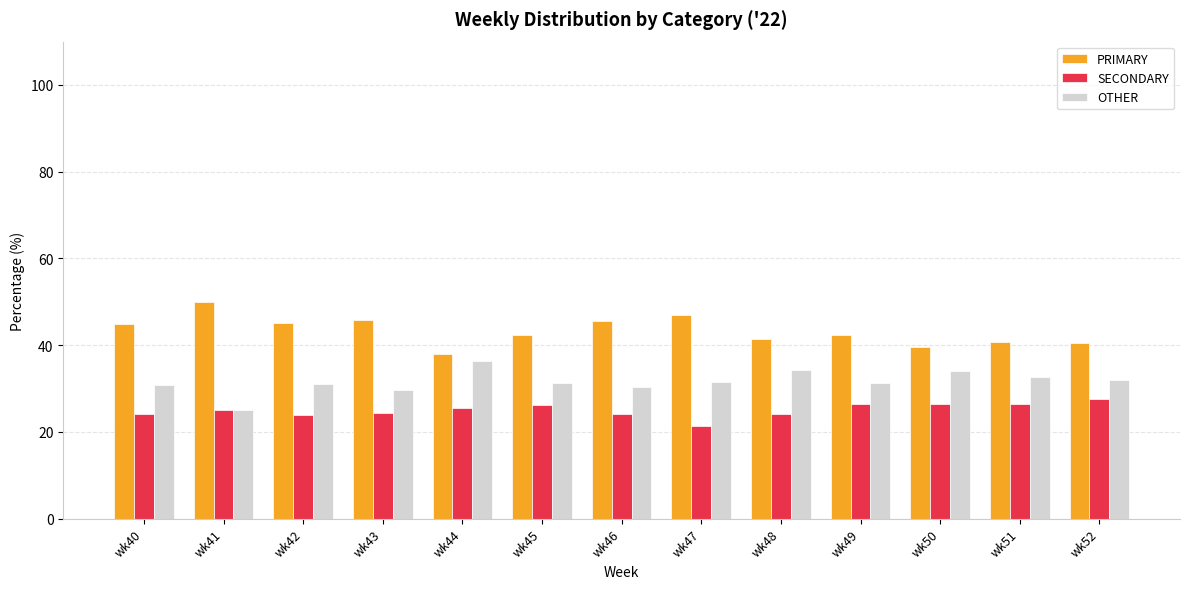

The SECONDARY series shows 26.4 at wk49. True or false?

True